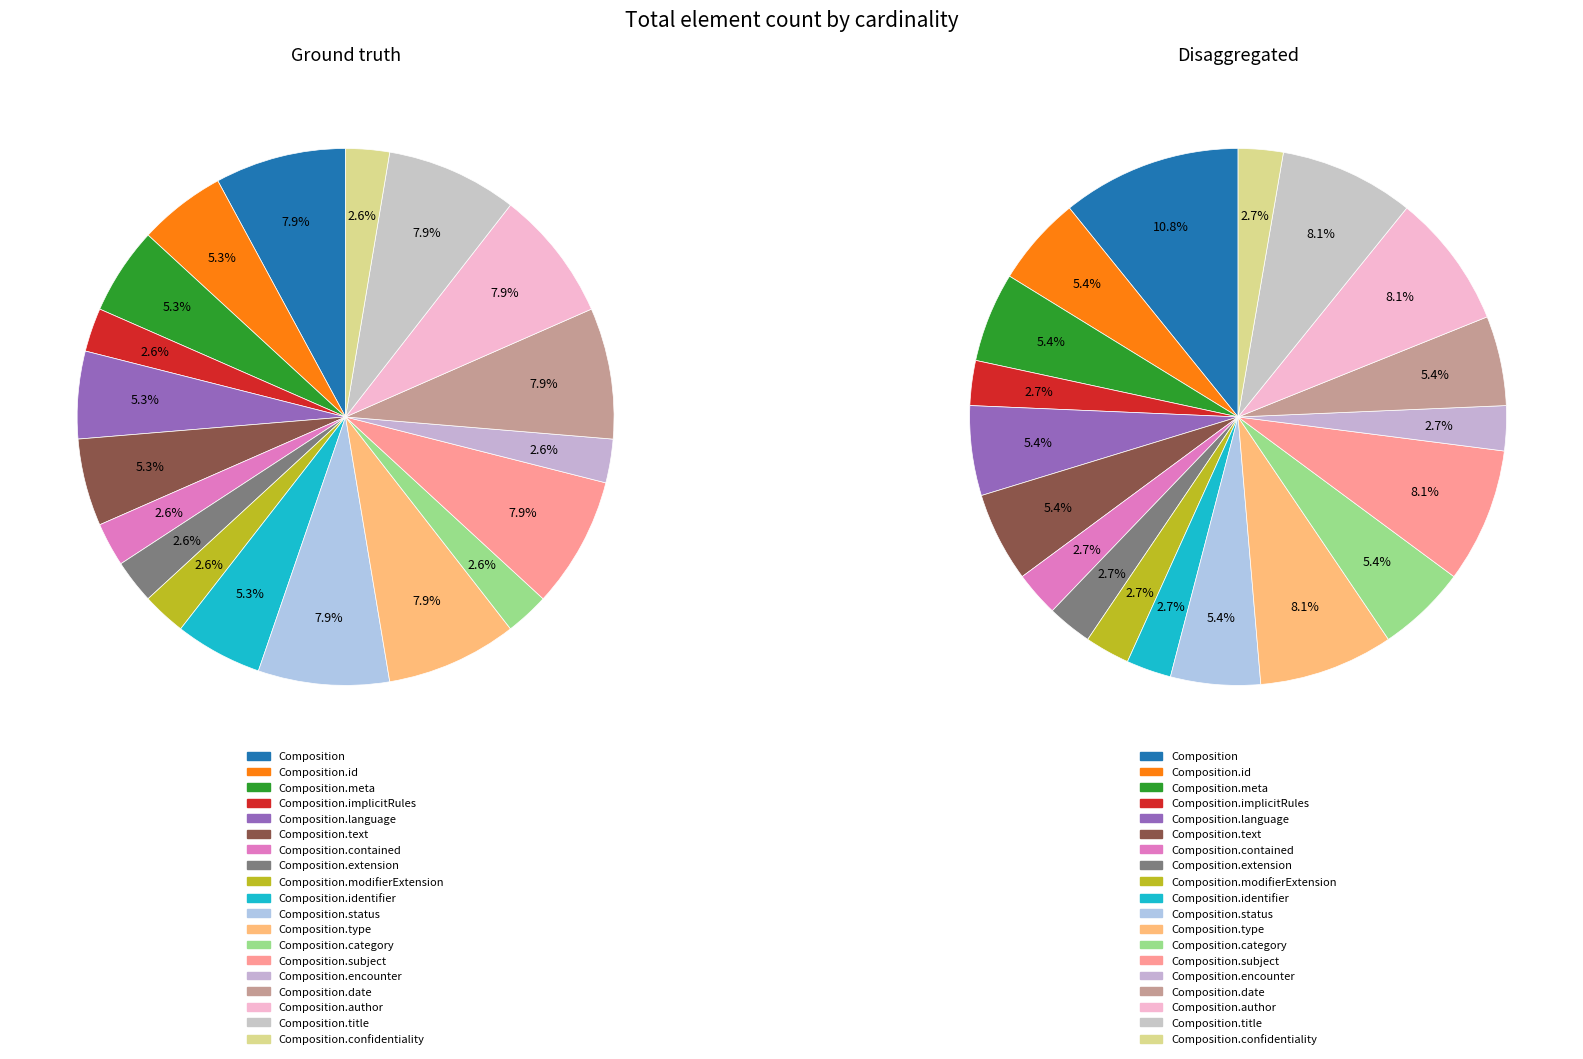

Between Composition.language and Composition.confidentiality, which is larger?

Composition.language